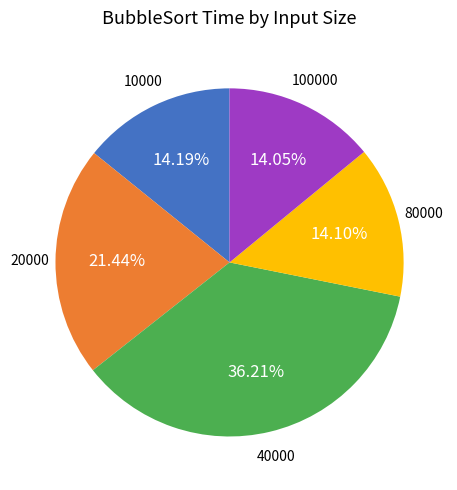

Is it true that 20000 is 21% of the pie?

True